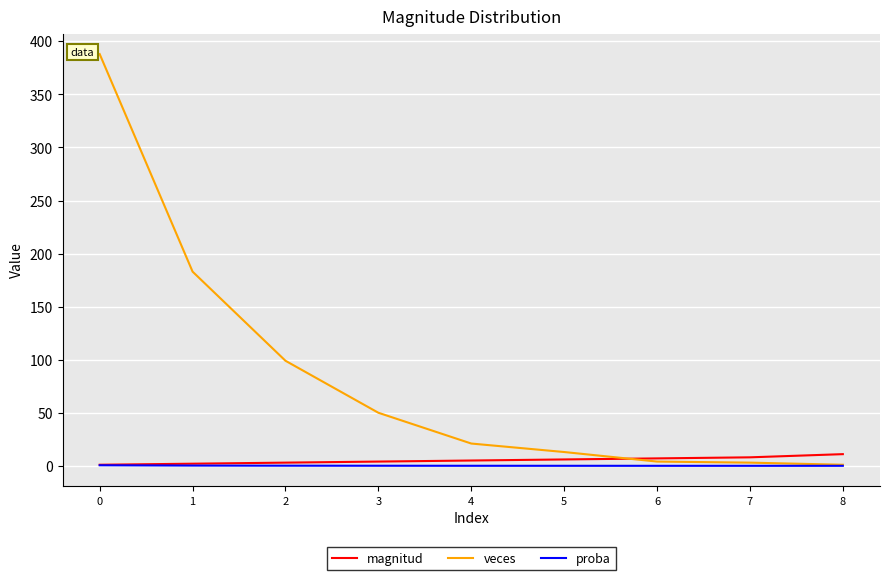

How many magnitud values are between 3 and 7?

5